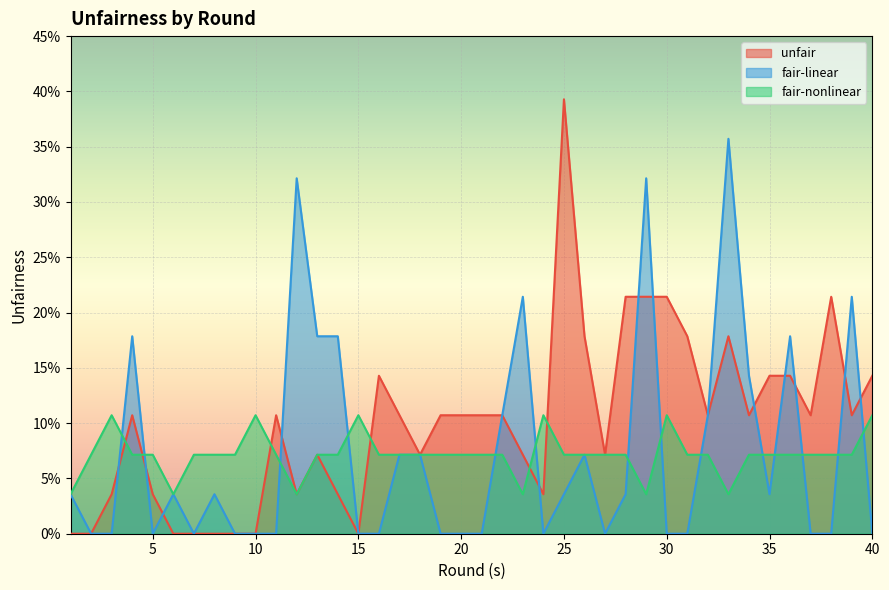

Which series changed the most between 1 and 35?

unfair